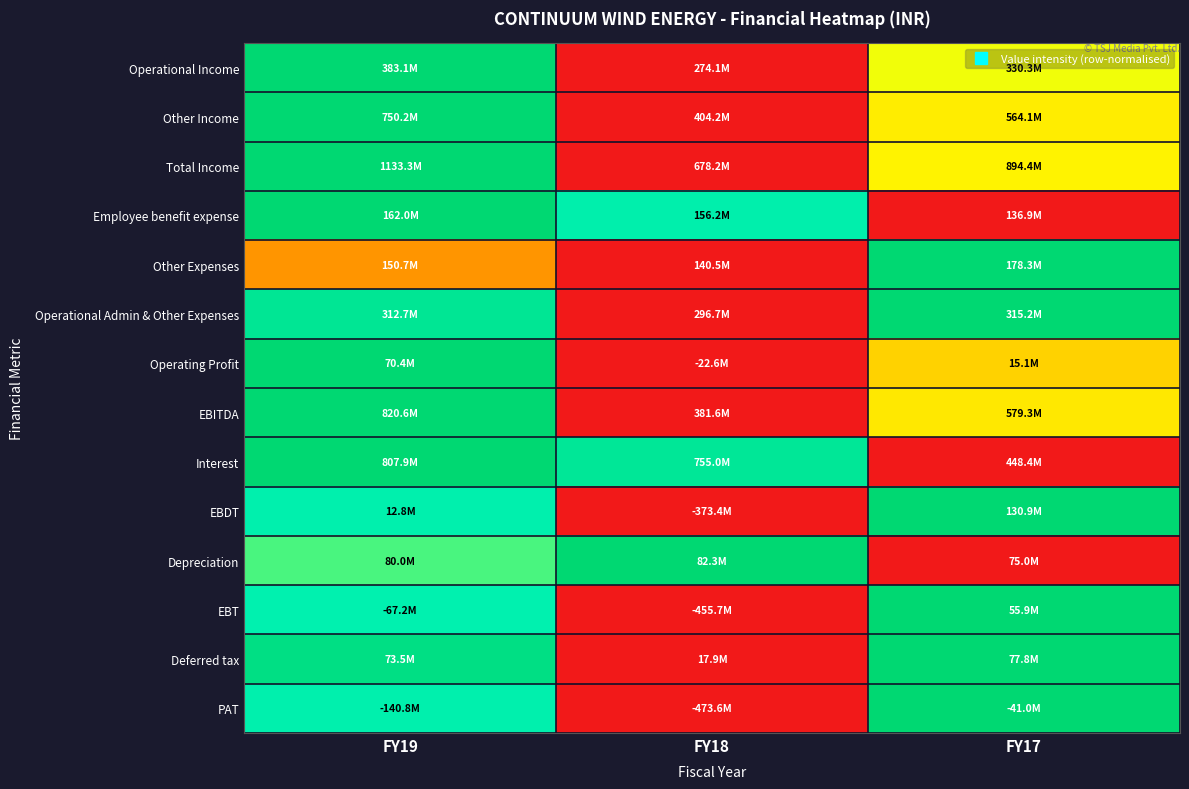

Which has a higher value, FY17 or FY18?

FY17